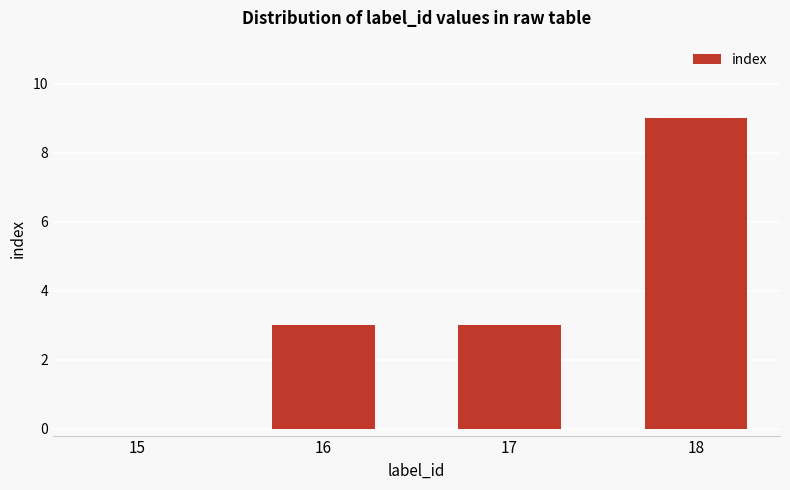

Approximately how many times larger is the value at 16 compared to 17?

1.0